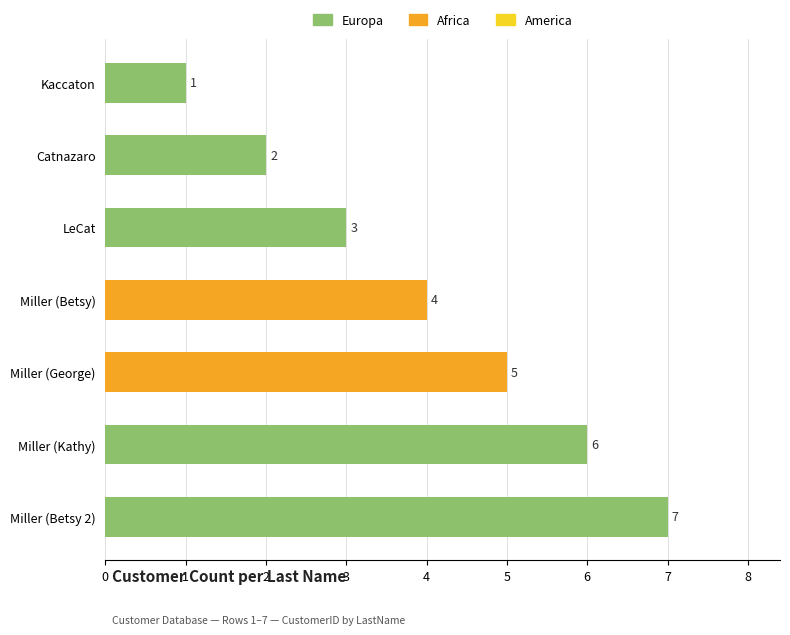

Approximately how many times larger is the value at Miller (Betsy) compared to LeCat?

1.3